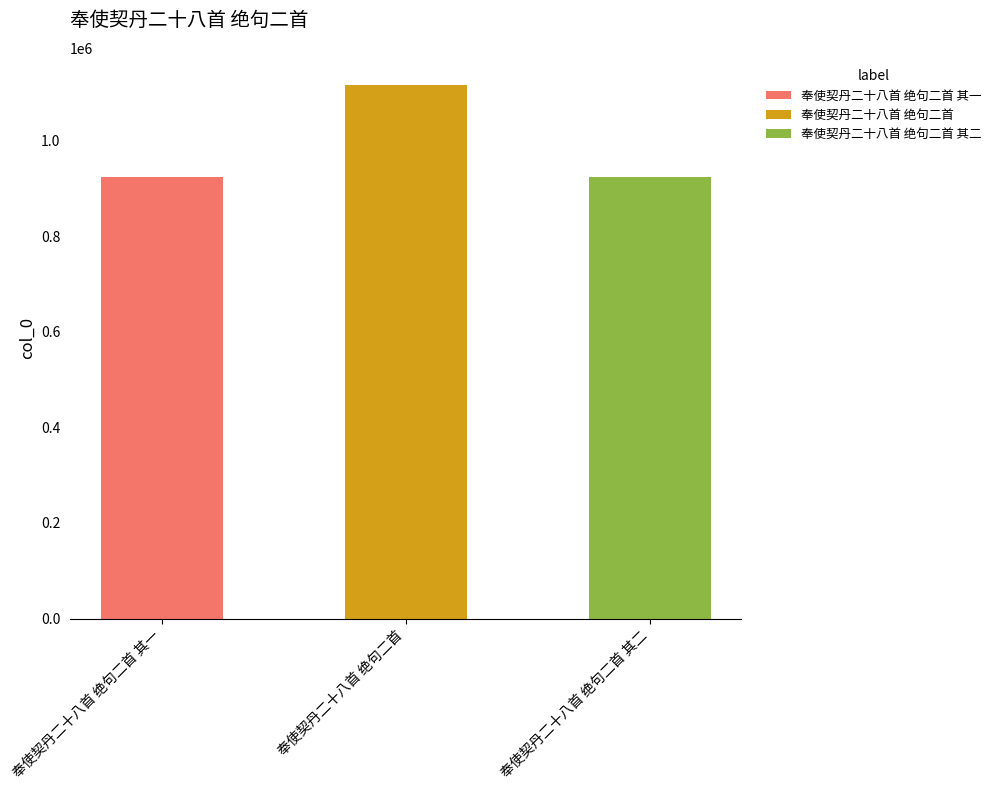

What position from the left is 奉使契丹二十八首 绝句二首?

2